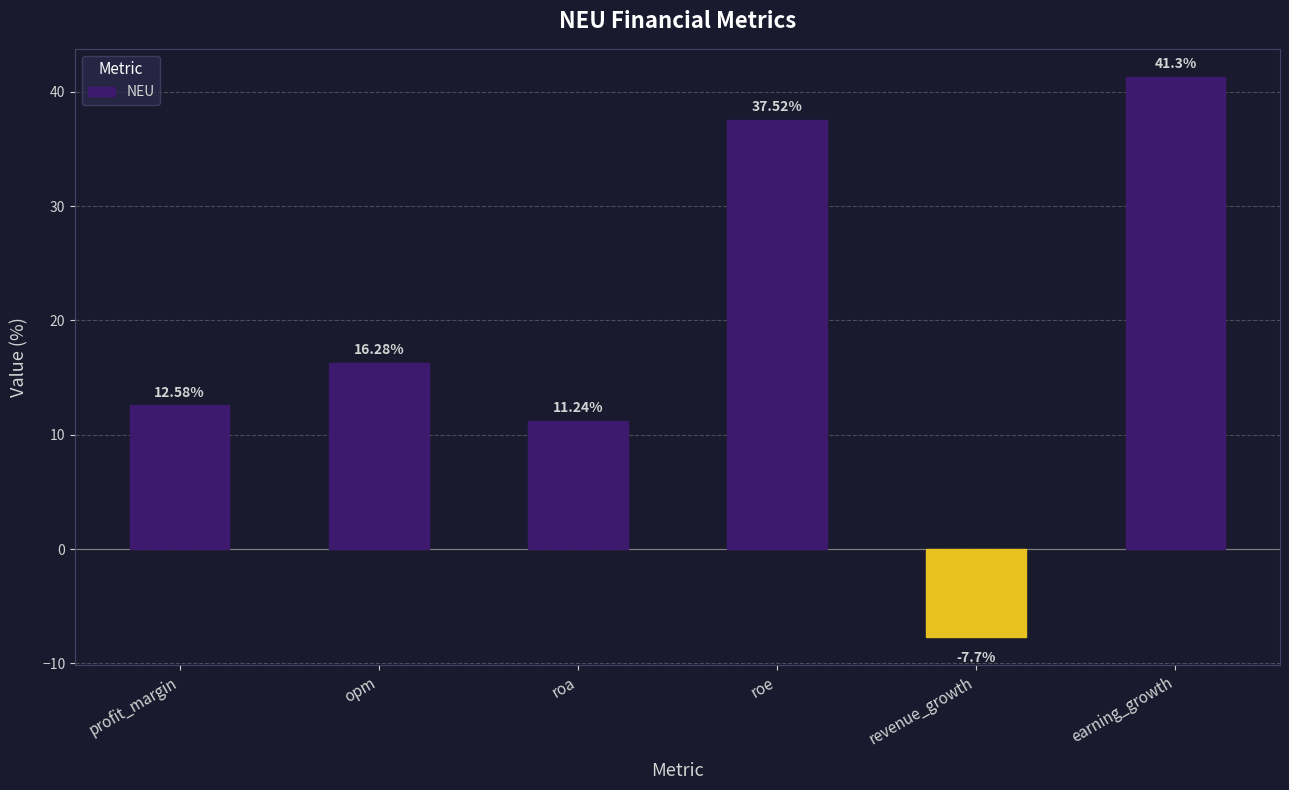

What is the difference between the second highest and second lowest values?

26.3